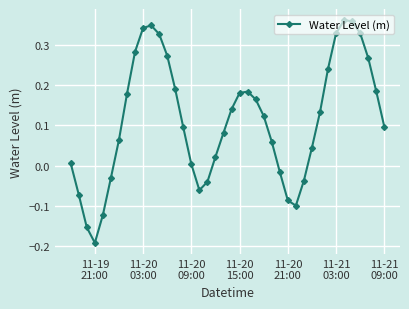

How many lines are shown in the chart?

1